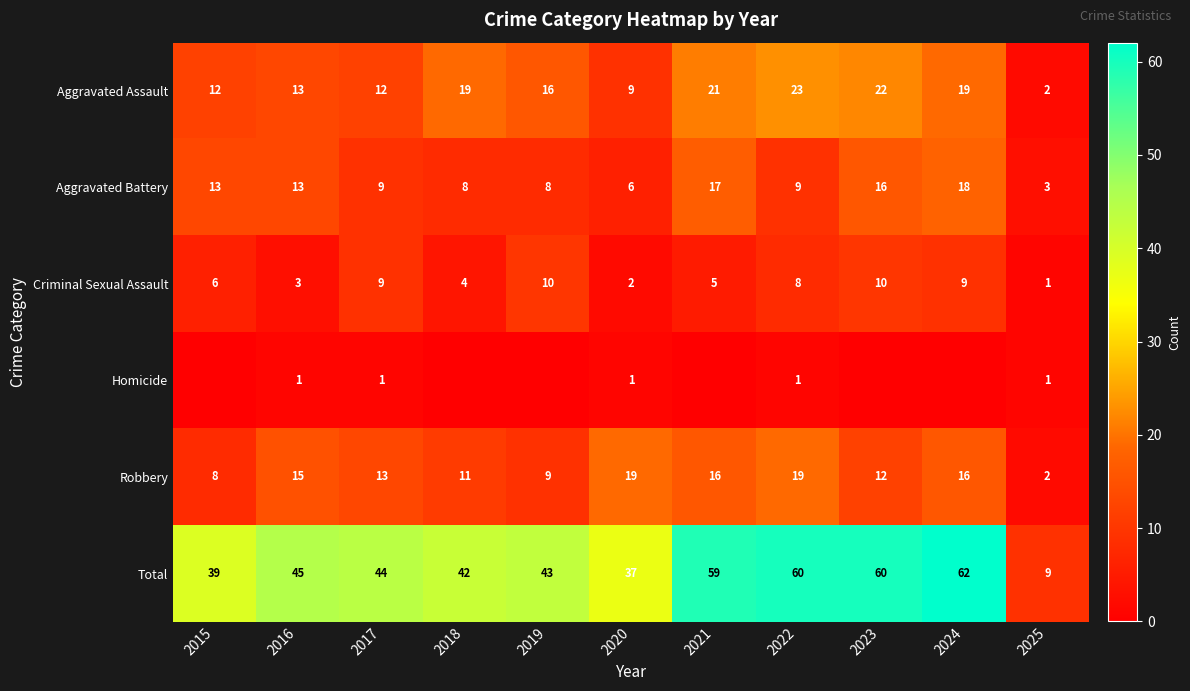

Read the Aggravated Battery value at 2024, to the nearest 10.

20